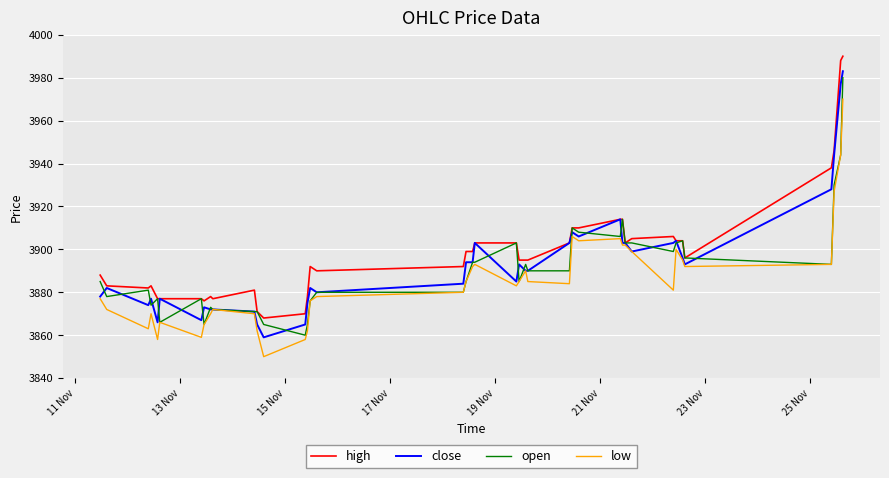

What is the maximum value for low?

3970